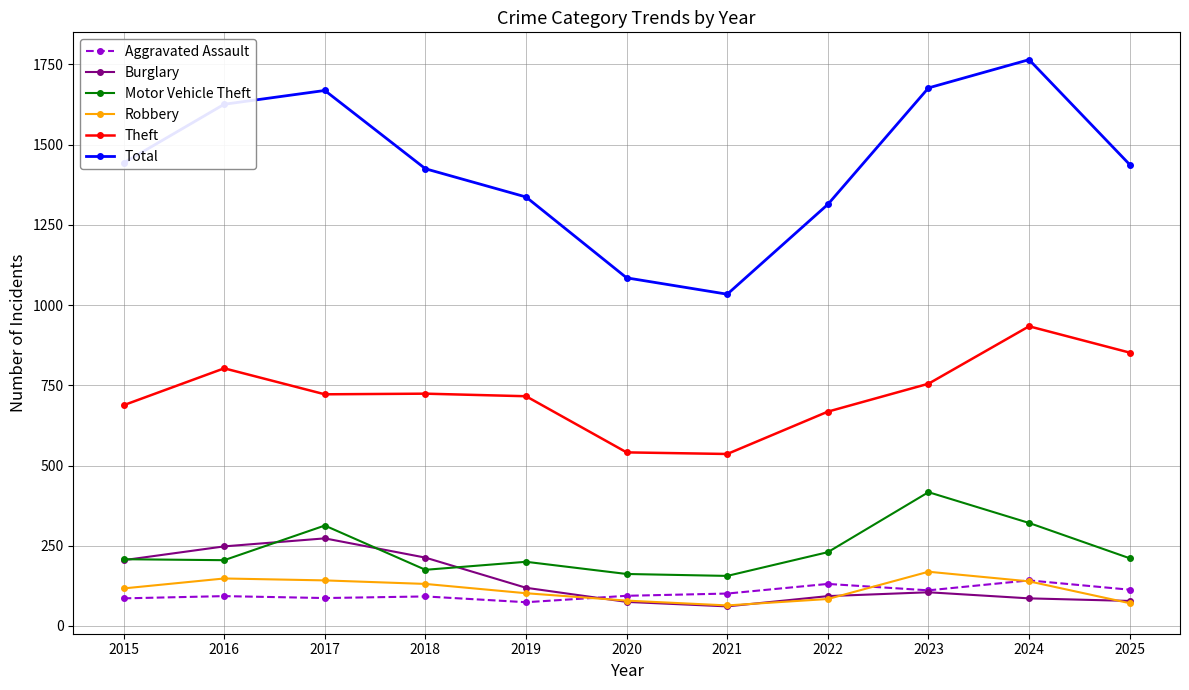

At which category is the sum across all series the highest?

2024